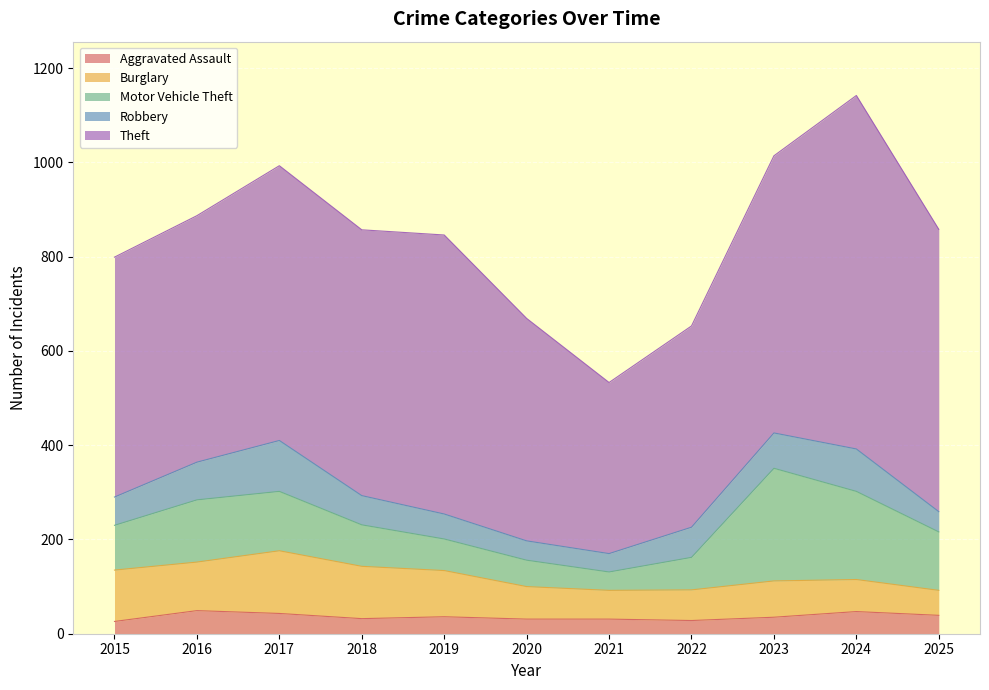

Which has a higher value, 2025 or 2016?

2016